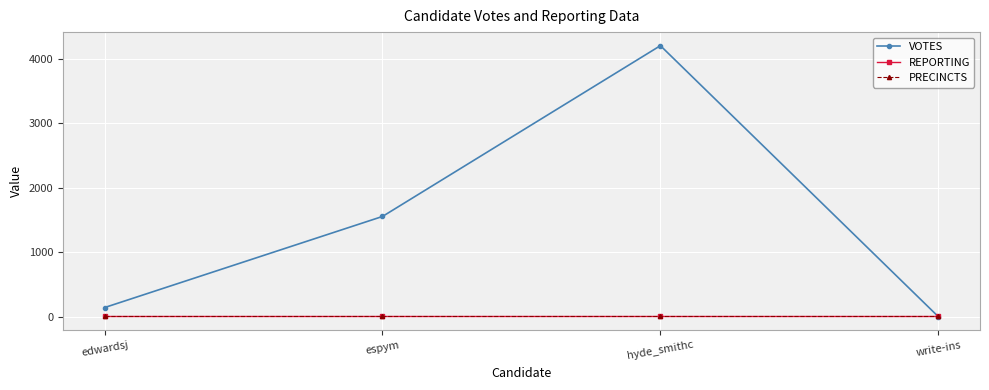

At which category is the sum across all series the highest?

hyde_smithc